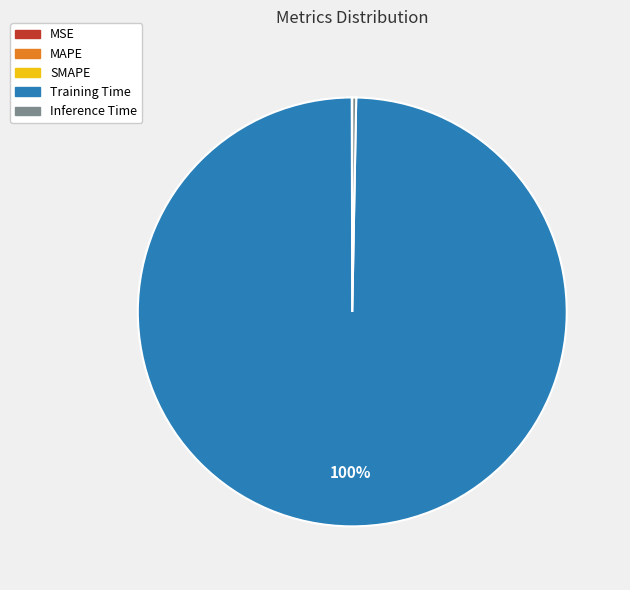

Which slice represents more than half of the pie?

Training Time